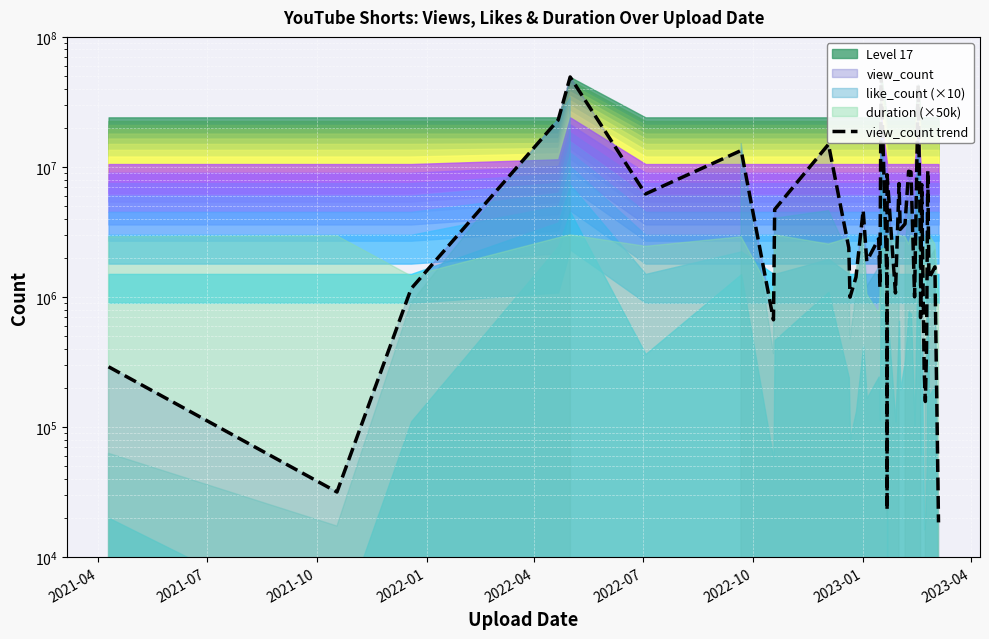

The chart shows a value of 2471475 at 12. True or false?

False